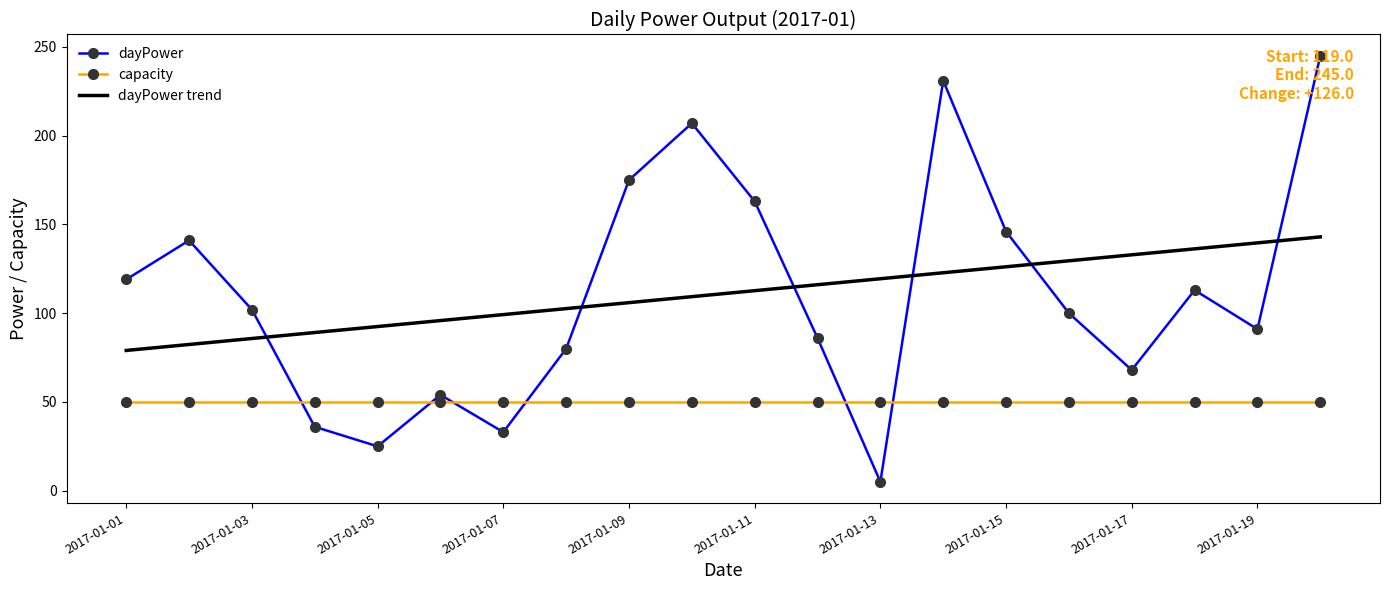

What is the difference between the maximum and minimum values in the dayPower trend series?

64.0